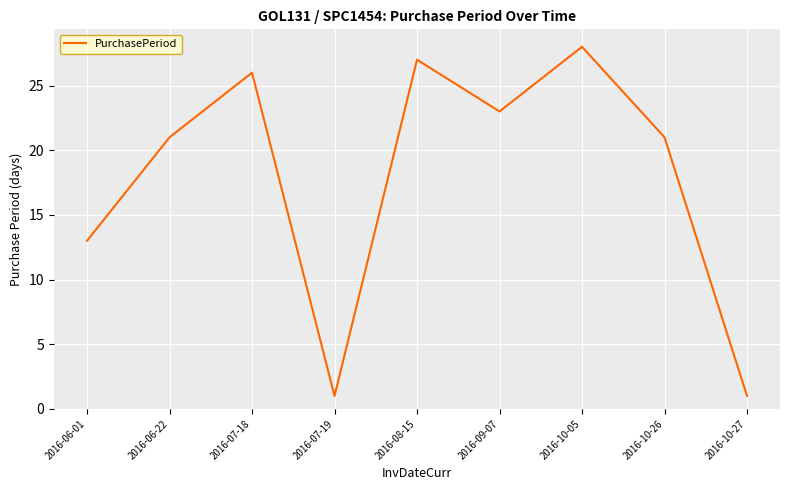

Reading right to left, list all the values displayed in this chart.

1	21	28	23	27	1	26	21	13